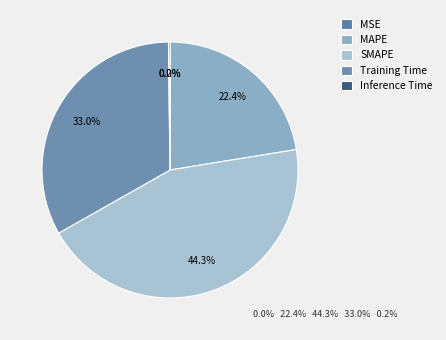

Rank the categories by value from highest to lowest.

SMAPE, Training Time, MAPE, Inference Time, MSE